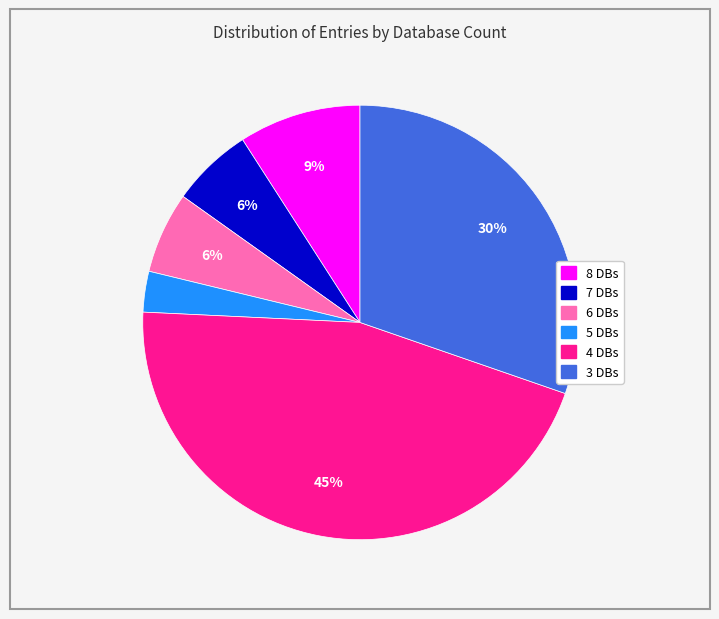

To the nearest percent, what is the difference between the largest and smallest slice percentages?

42%